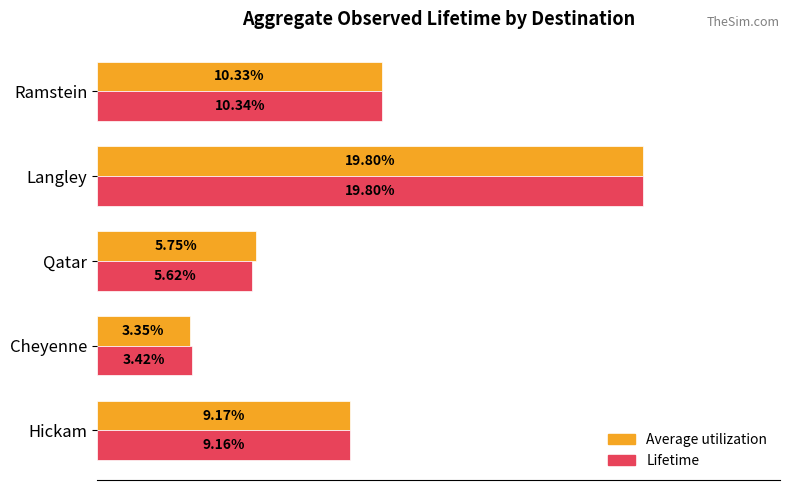

What is the sum of all Lifetime values?

0.5